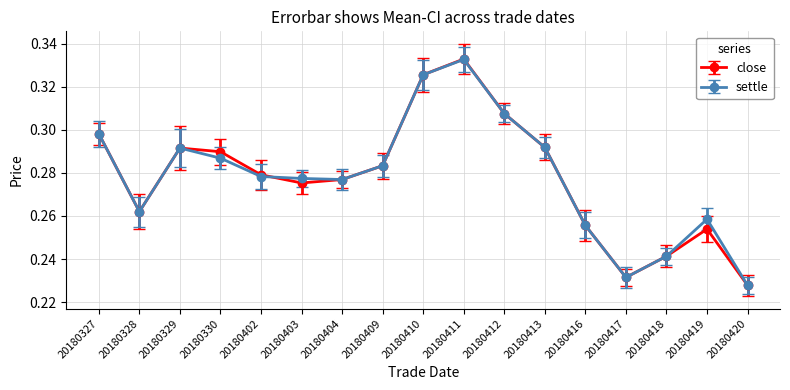

Which label corresponds to the largest value in the chart?

20180411